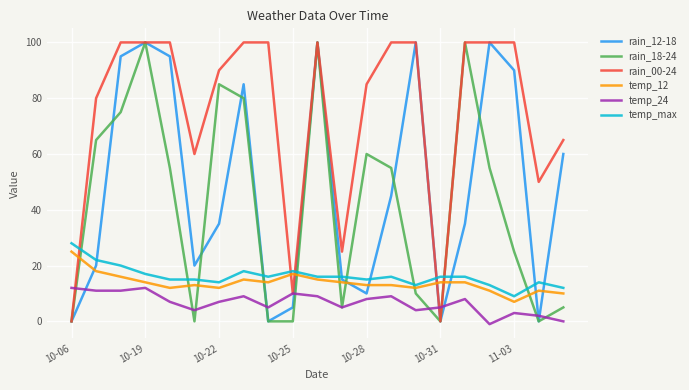

True or false: temp_max and rain_00-24 intersect in this chart.

True